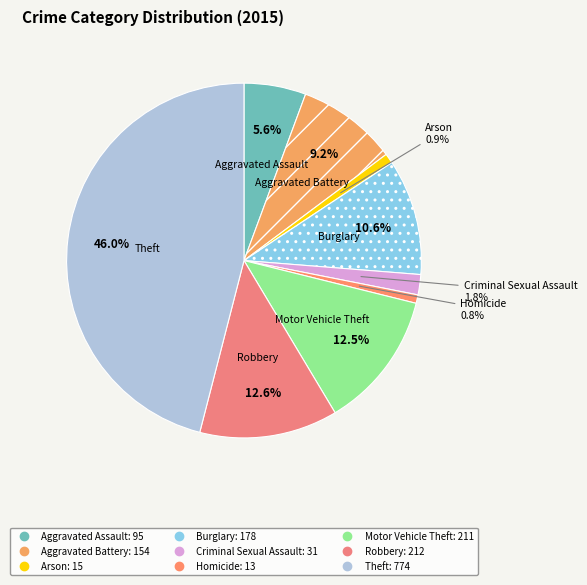

Between Aggravated Assault and Burglary, which is larger?

Burglary